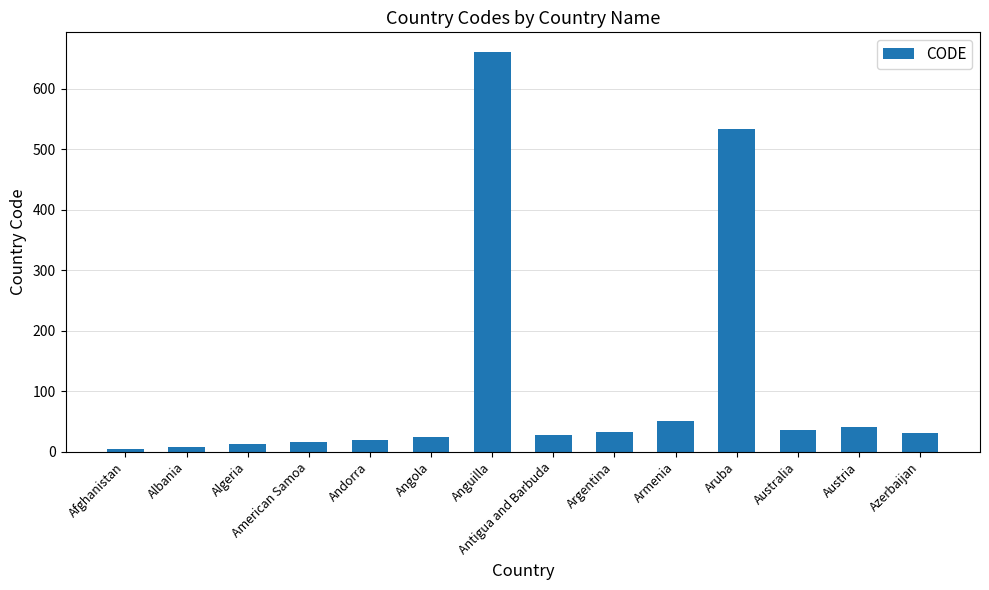

What is the approximate value at American Samoa?

16